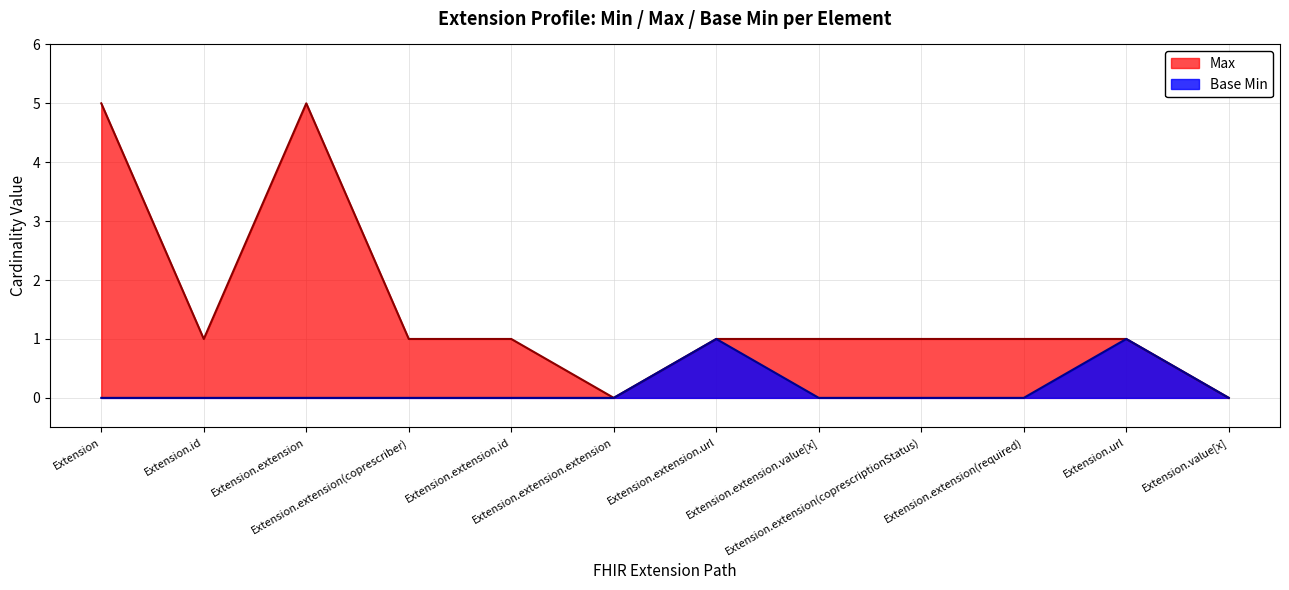

Rank the series by their maximum value, from lowest to highest.

Base Min, Max